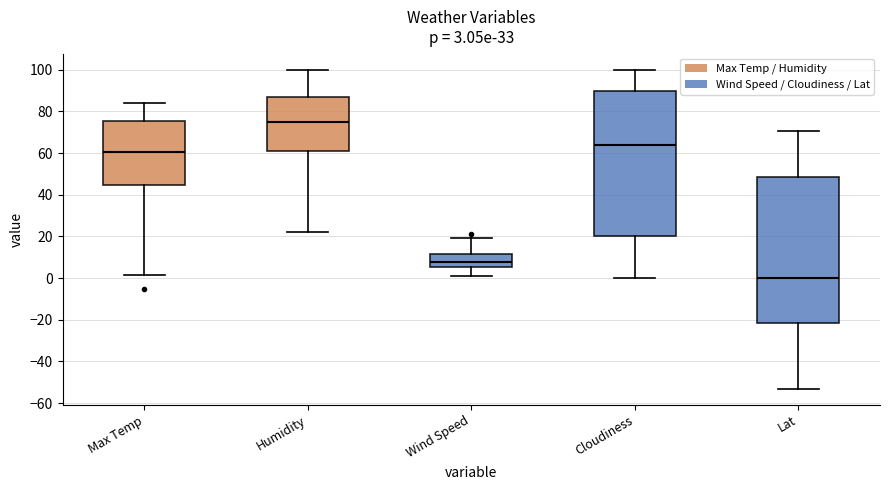

Which box has the highest median line?

Humidity